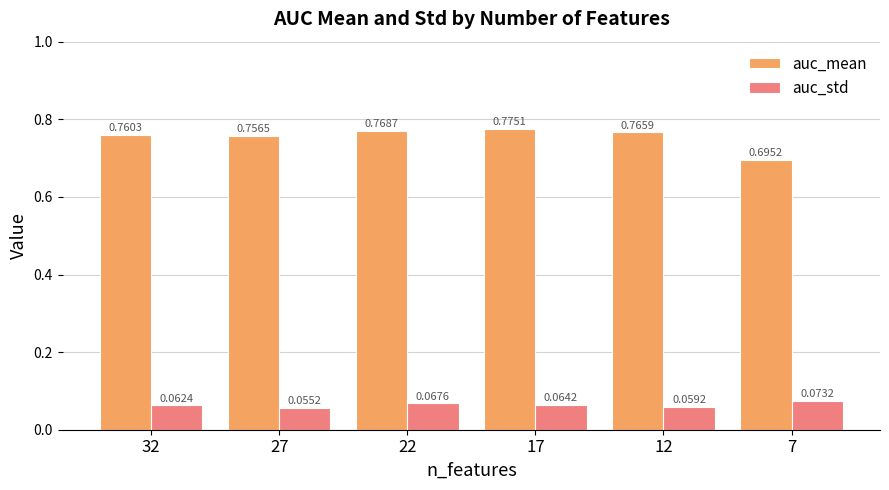

Which series changed the most between 27 and 12?

auc_mean